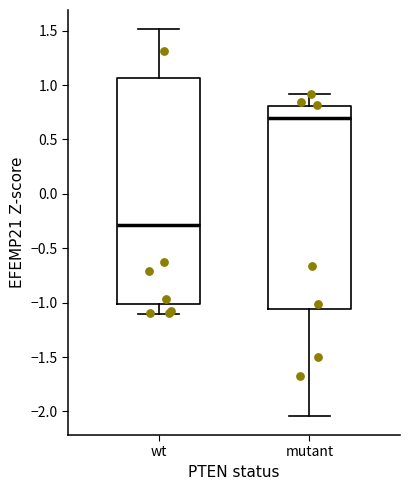

Reading left to right, read every box against the y-axis: the position of its median line, the range the box covers, and the ends of its whiskers. The values are not printed on the chart, so give them approximately, as read against the axis.

wt: median -0.30, box -1.00 to 1.05, whiskers -1.10 to 1.50
mutant: median 0.70, box -1.05 to 0.80, whiskers -2.05 to 0.90